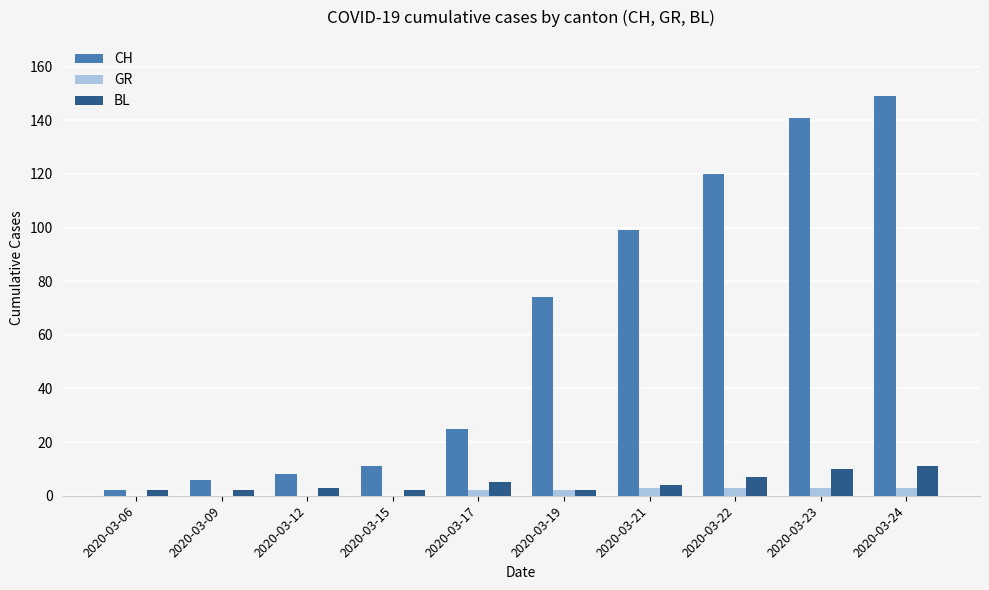

Which category has the highest value across all series?

2020-03-24